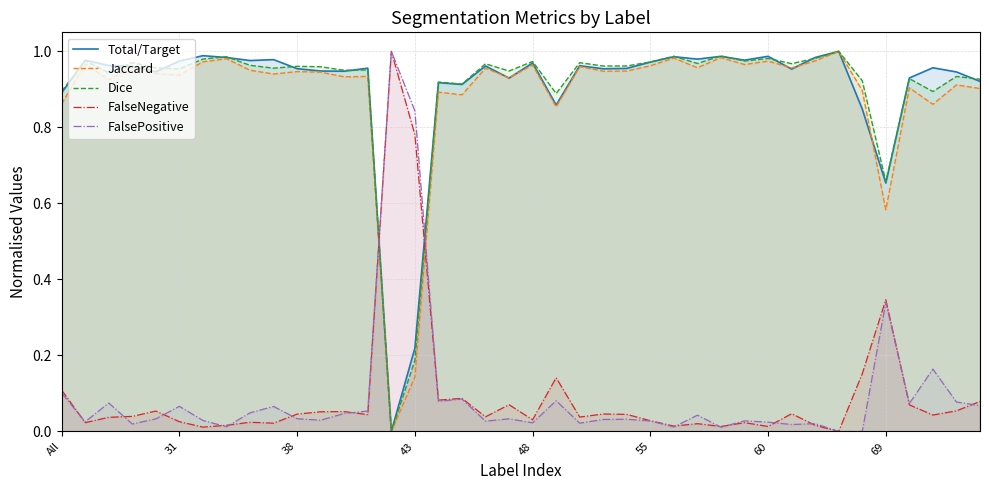

What is the total value across all series at 28?

3.0